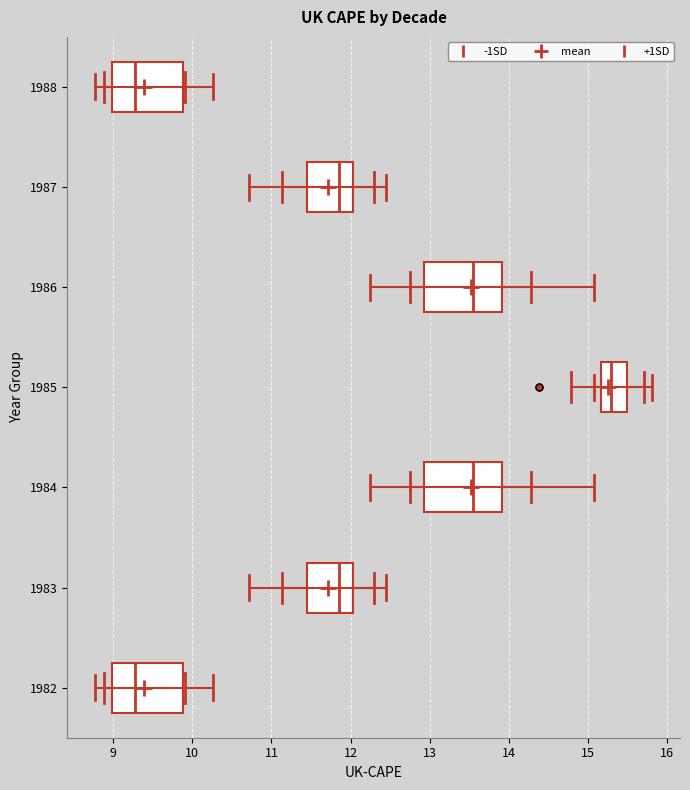

Reading bottom to top, transcribe this box plot: for each box, give where its median line is, the range the box spans, and where its two whiskers end, as read against the x-axis. The values are not printed on the chart, so give them approximately, as read against the axis.

1982: median 9.3, box 9.0 to 9.9, whiskers 8.8 to 10.3
1983: median 11.9, box 11.5 to 12.0, whiskers 10.7 to 12.5
1984: median 13.6, box 12.9 to 13.9, whiskers 12.3 to 15.1
1985: median 15.3, box 15.2 to 15.5, whiskers 15.1 to 15.8
1986: median 13.6, box 12.9 to 13.9, whiskers 12.3 to 15.1
1987: median 11.9, box 11.5 to 12.0, whiskers 10.7 to 12.5
1988: median 9.3, box 9.0 to 9.9, whiskers 8.8 to 10.3